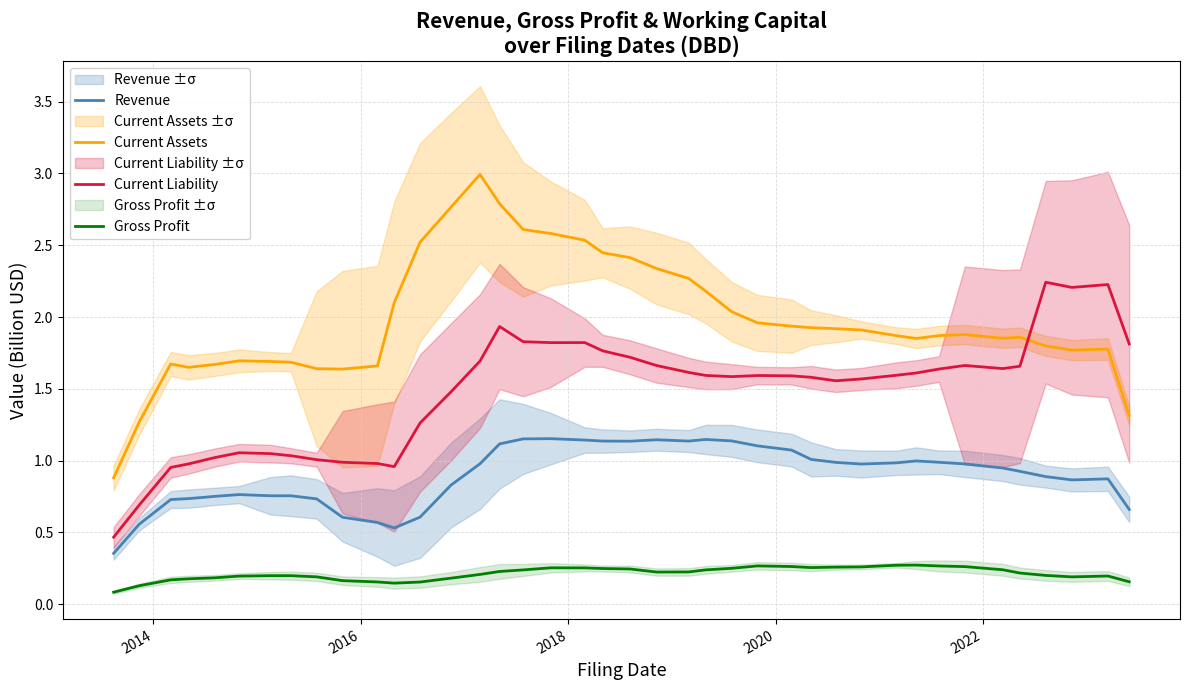

True or false: Gross Profit and Current Liability cross at least once.

False